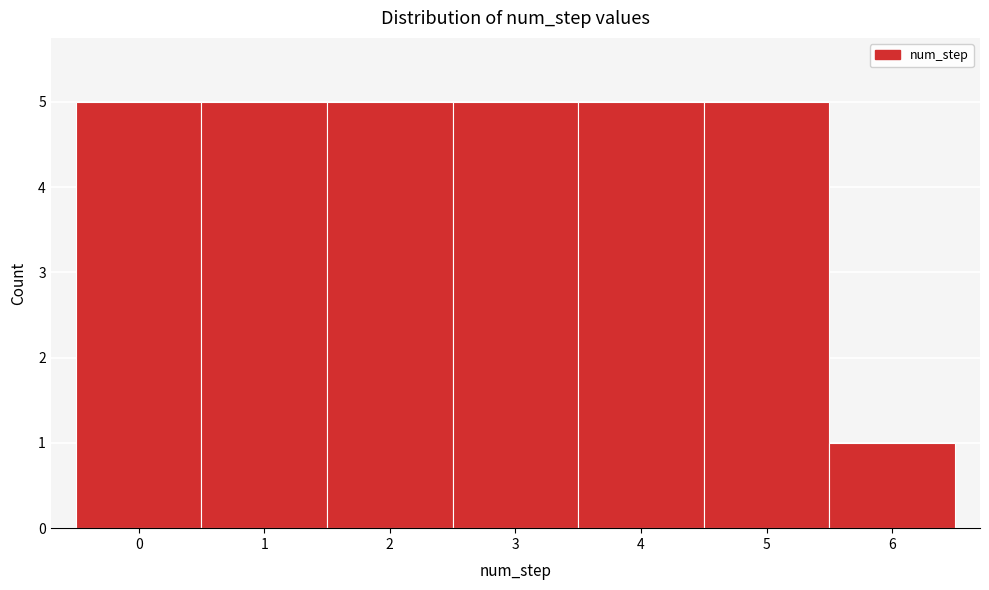

Reading left to right, list every bar in this chart as the range it spans on the x-axis followed by its height. The values are not printed on the chart, so give them approximately, as read against the axis.

-0.5 to 0.5: 5
0.5 to 1.5: 5
1.5 to 2.5: 5
2.5 to 3.5: 5
3.5 to 4.5: 5
4.5 to 5.5: 5
5.5 to 6.5: 1